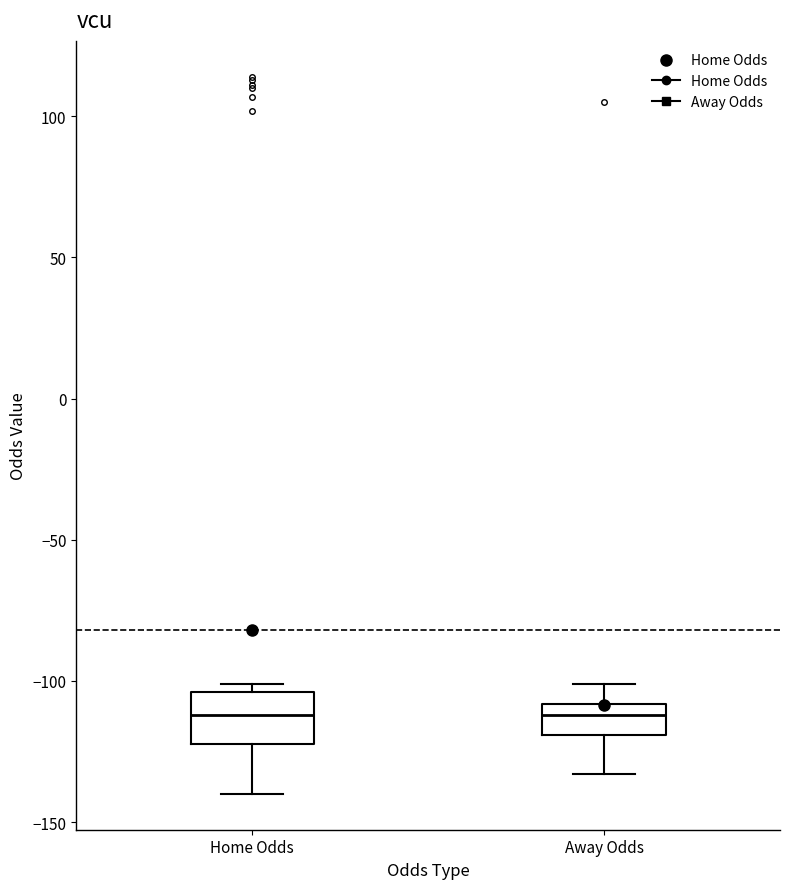

Where is the lower edge of the box for Home Odds on the y-axis? The values are not printed on the chart, so give them approximately, as read against the axis.

-120